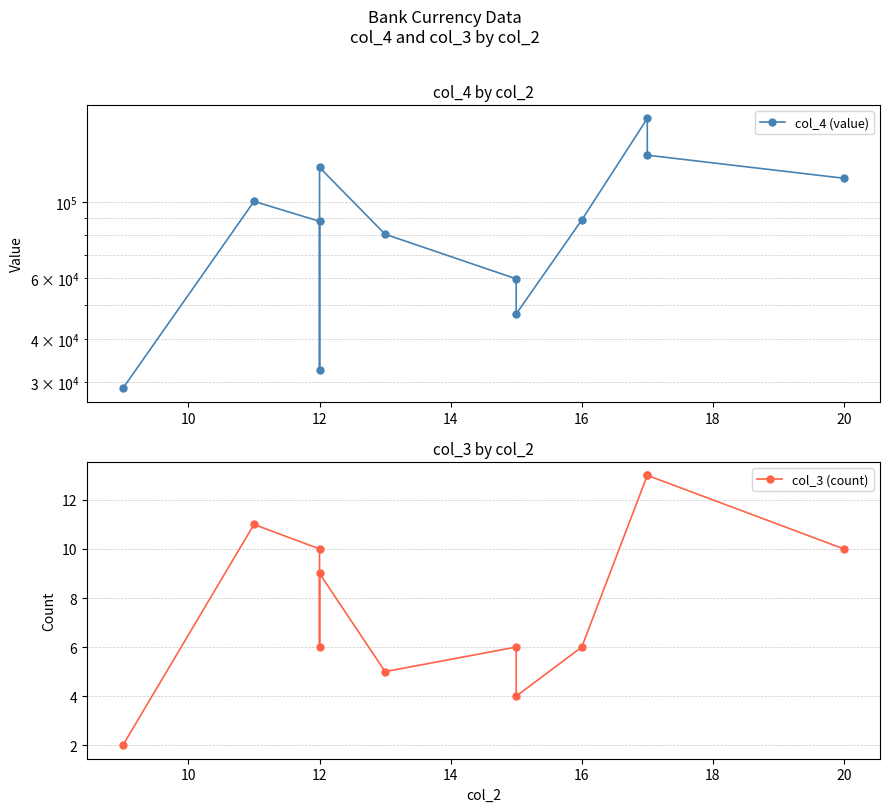

What are all the series names shown in the legend?

col_4 (value), col_3 (count)